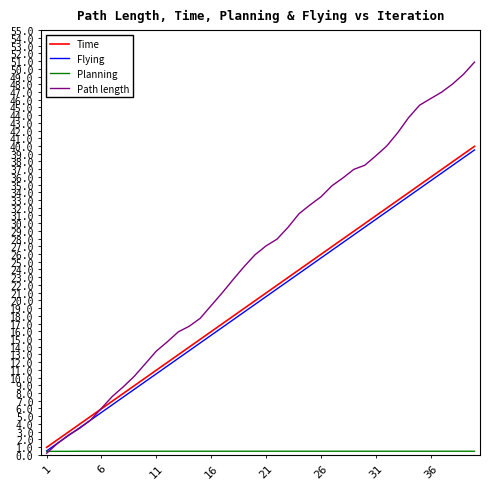

Which series has the largest range (max minus min)?

Path length